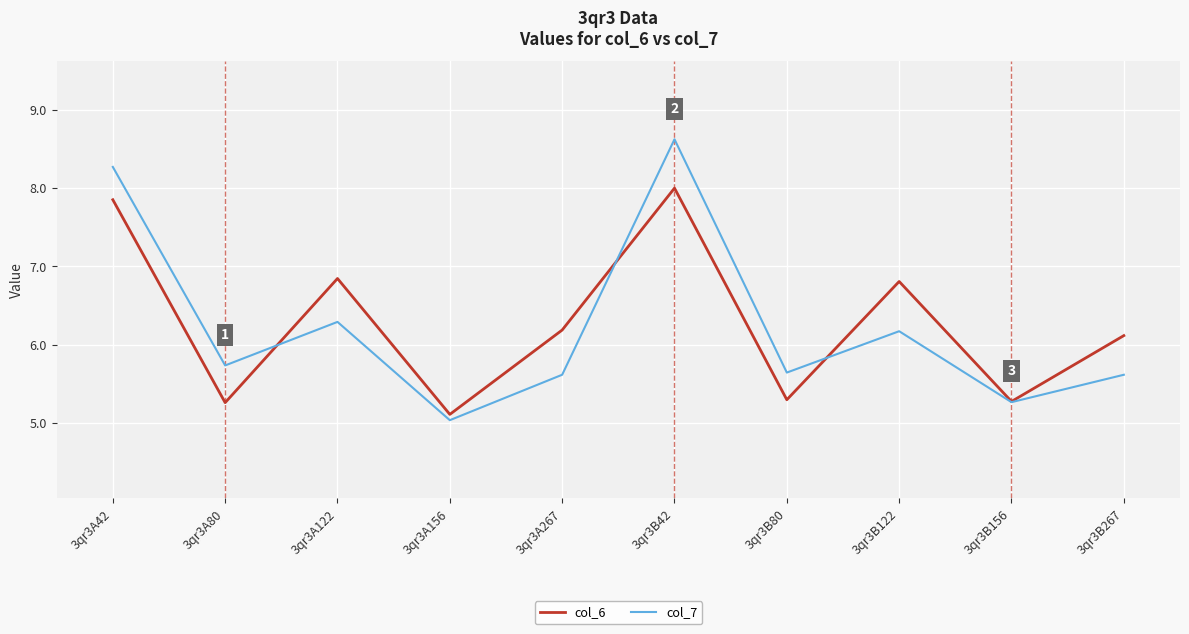

List the series in order of their peak value, lowest first.

col_6, col_7